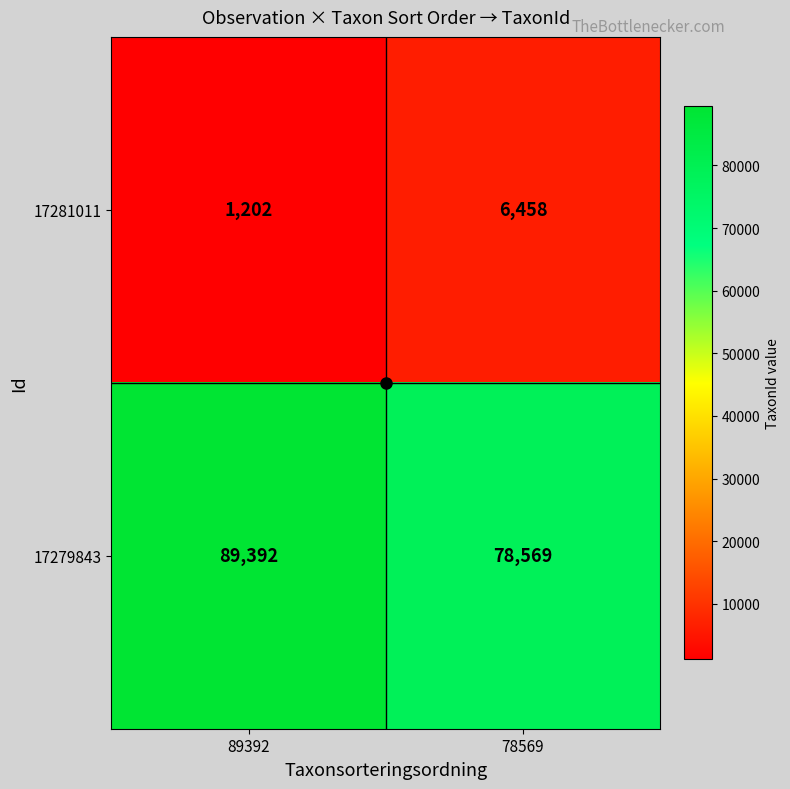

At how many categories does at least one series exceed 80133?

1